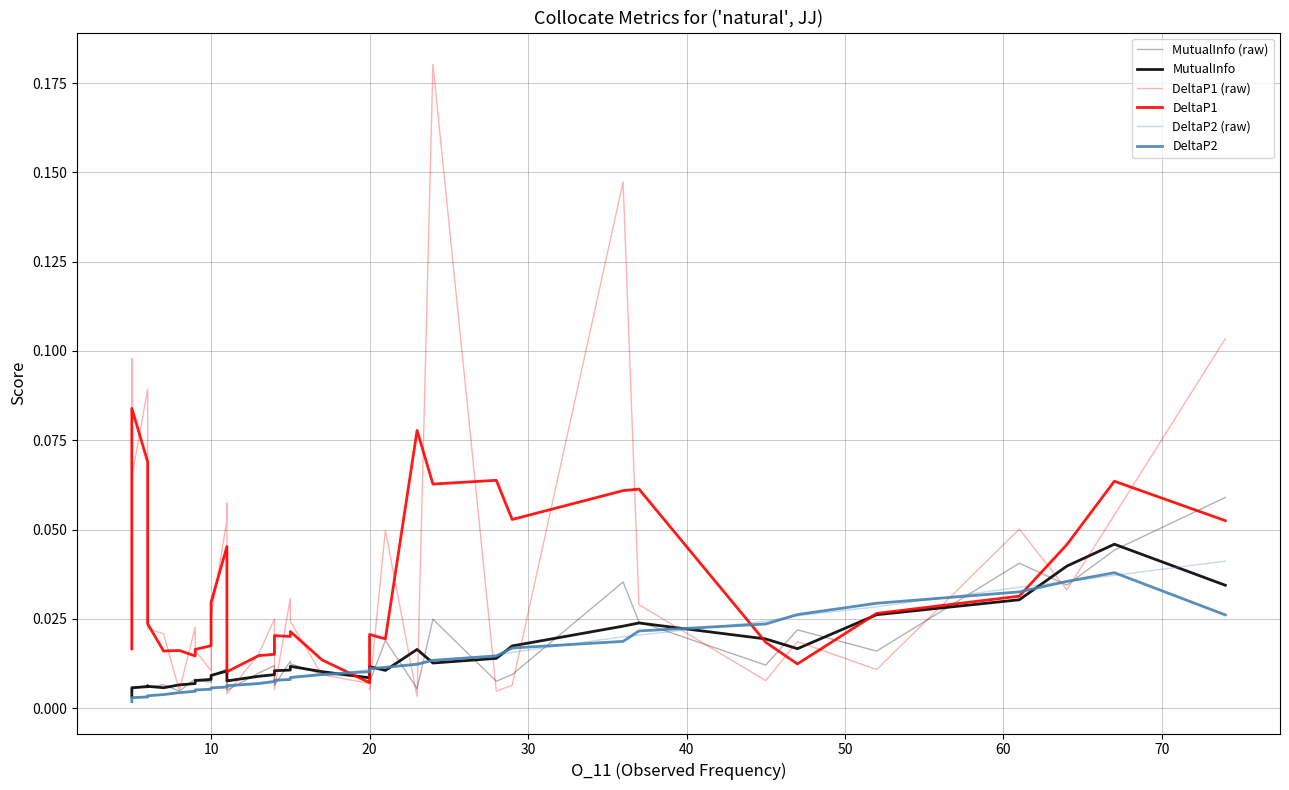

Which series has the widest spread of values?

DeltaP1 (raw)